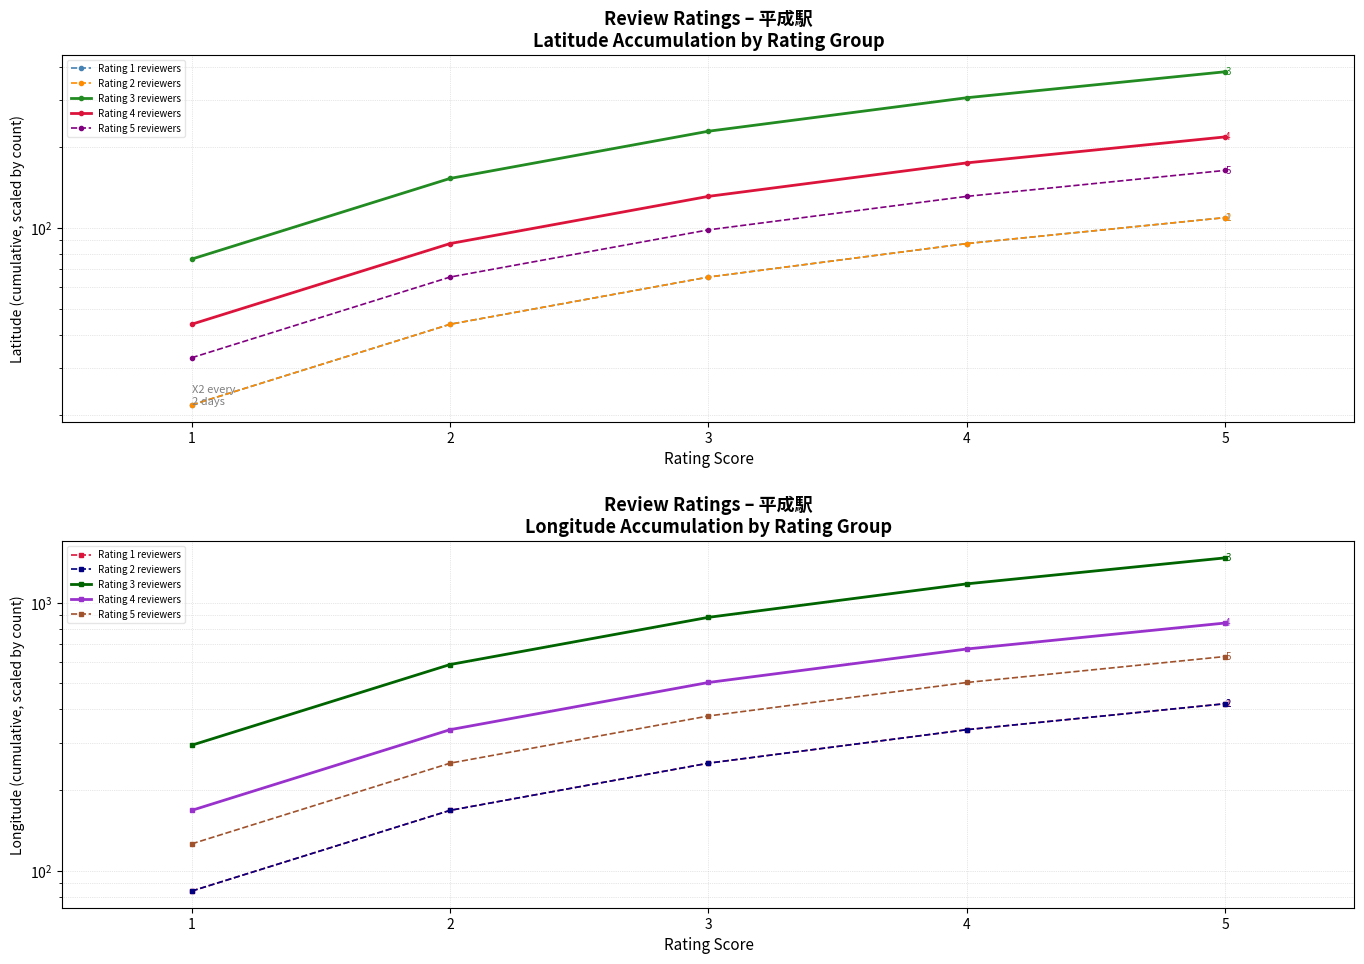

Which has a higher value, 3 or 5?

5